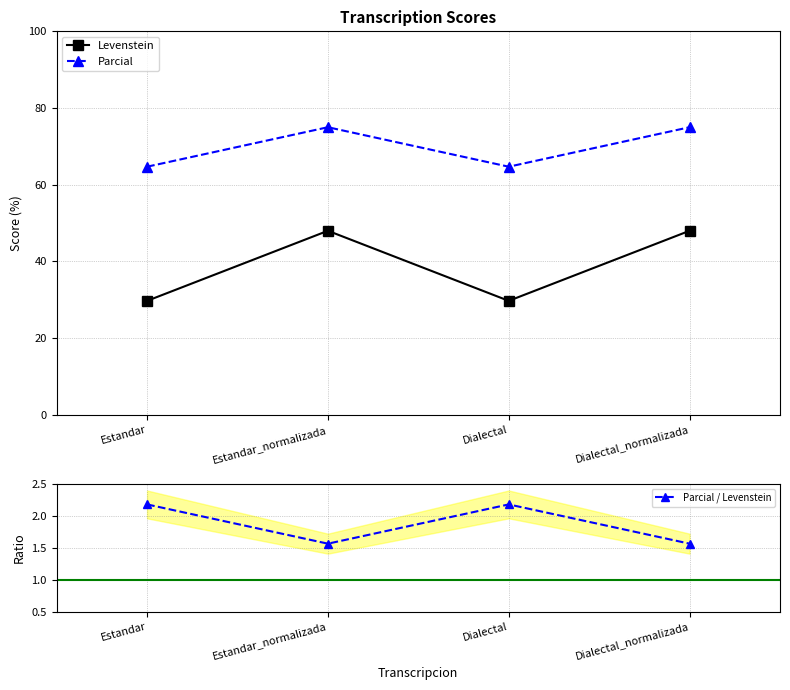

True or false: Parcial / Levenstein and Parcial cross at least once.

False